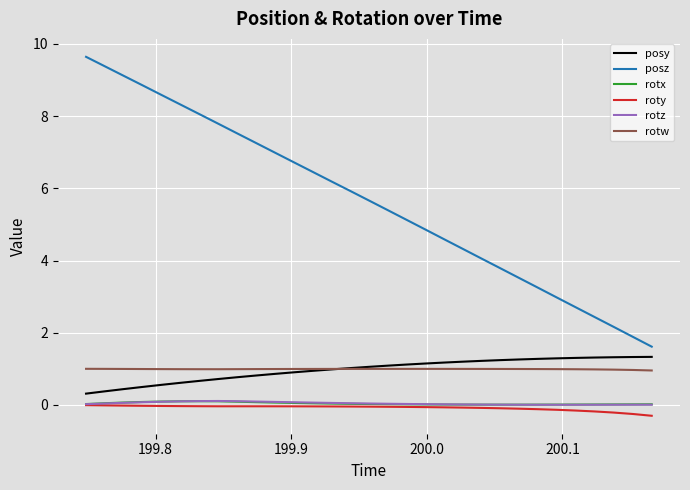

Which series has the widest spread of values?

posz